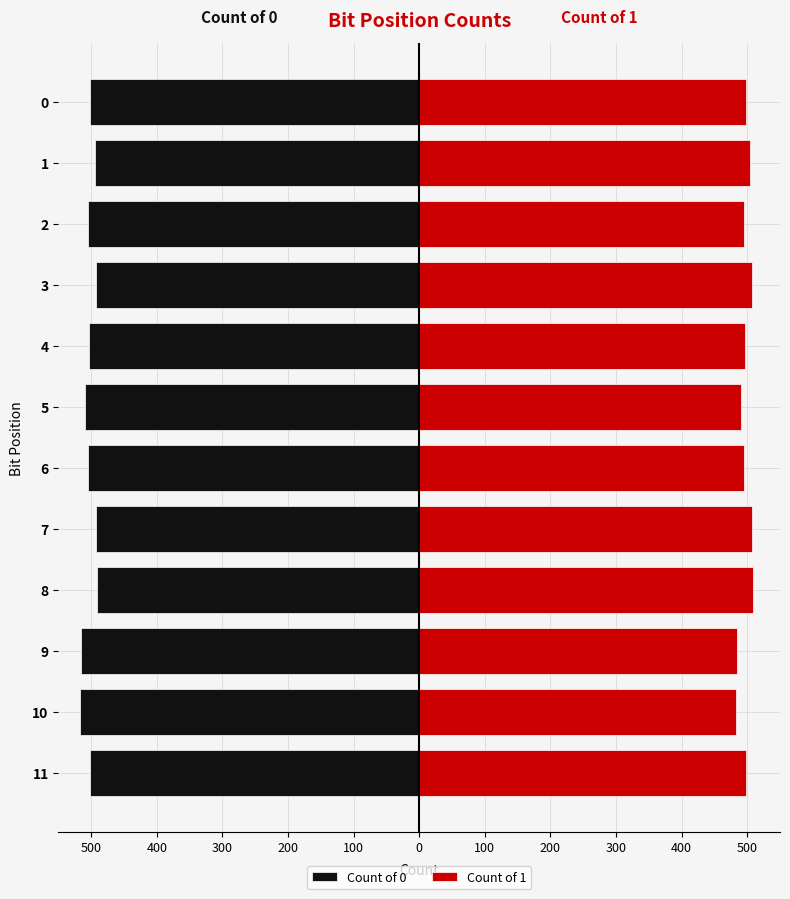

What is the difference between the maximum and minimum values in the Count of 1 series?

26